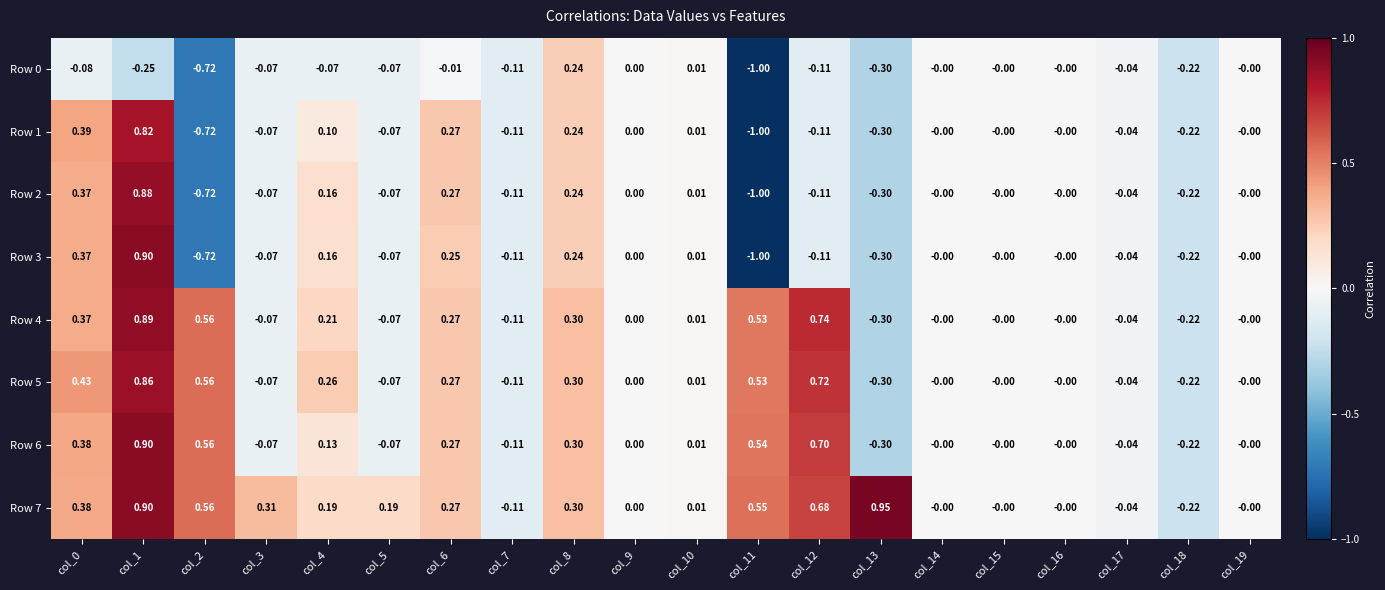

Is the value of Row 5 at col_12 greater than the value of Row 7 at col_2?

Yes